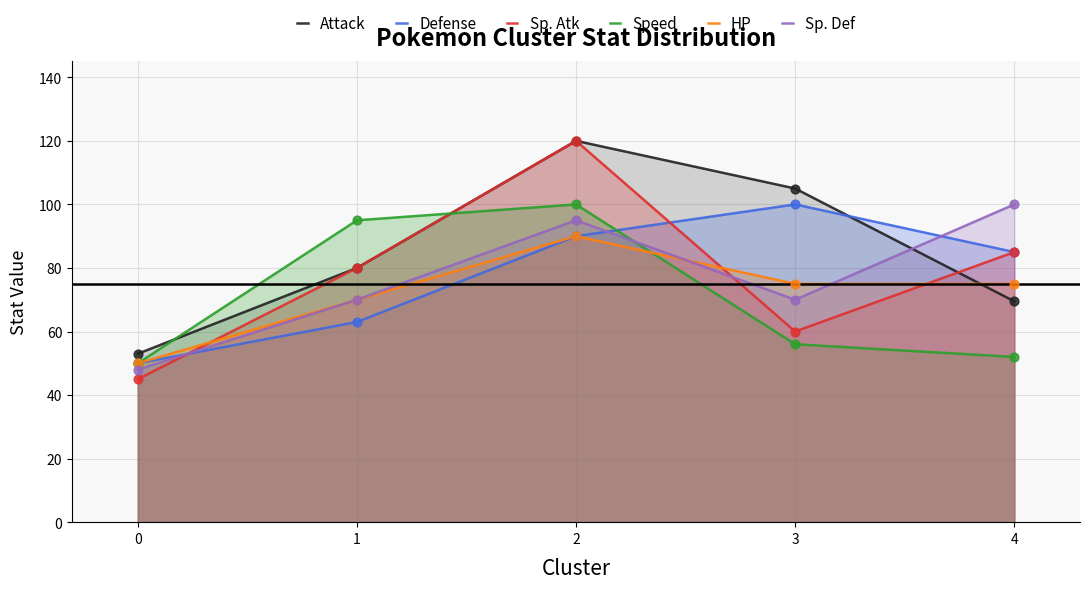

At which category is the sum across all series the highest?

2